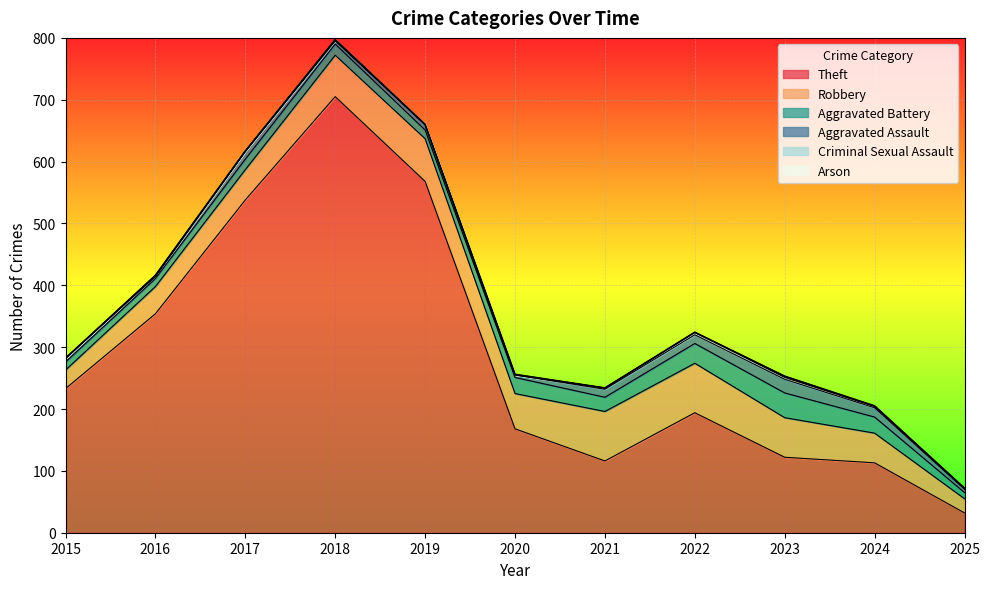

Reading left to right, what are all the values shown in this chart?

Theft: 233	354	538	705	568	168	116	194	122	113	32
Robbery: 30	44	49	67	69	57	80	80	64	48	23
Aggravated Battery: 13	13	17	18	14	26	23	32	40	26	10
Aggravated Assault: 6	3	12	5	8	4	13	14	22	15	5
Criminal Sexual Assault: 0	2	1	2	1	0	2	4	3	2	2
Arson: 0	0	0	0	0	1	0	0	2	1	0